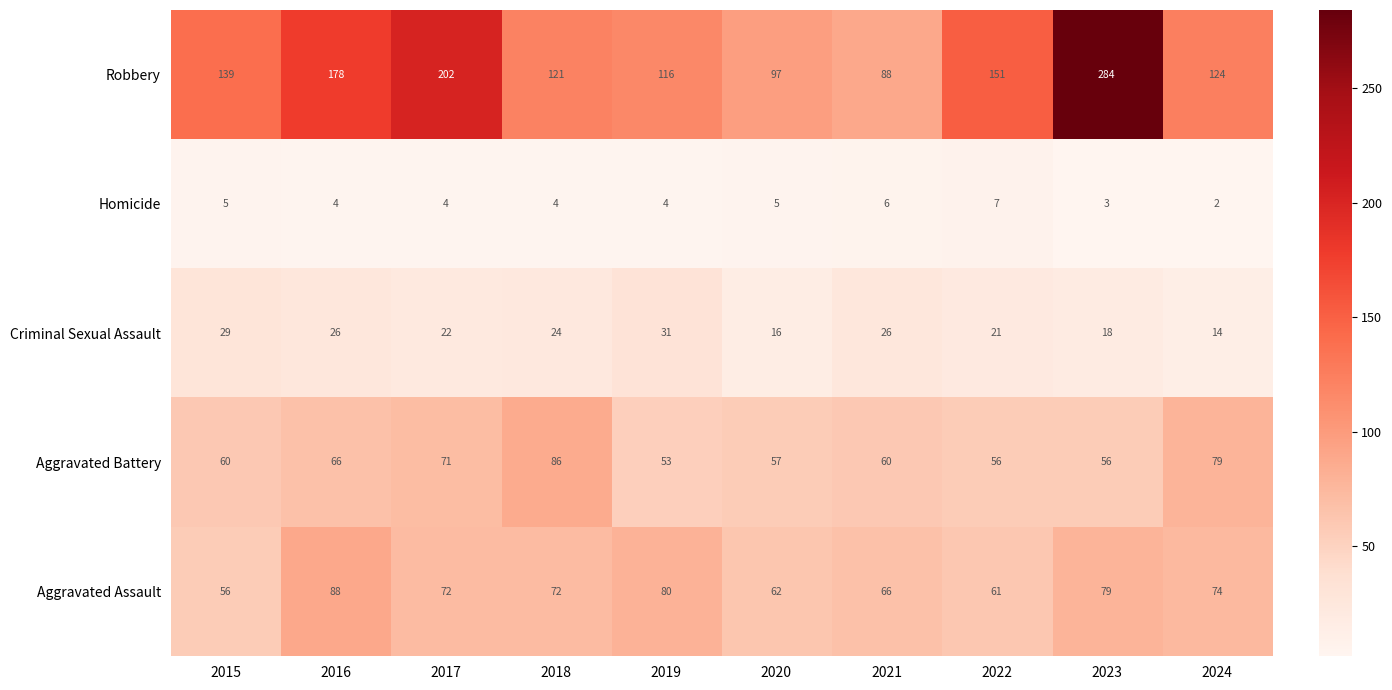

What is the average value of the Robbery series?

150